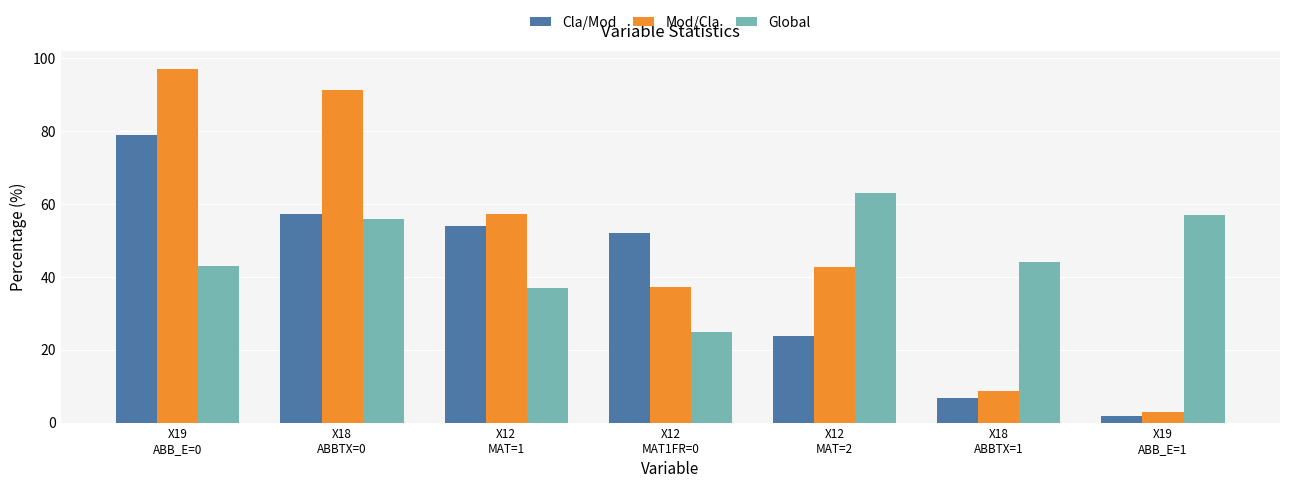

Is the value of Cla/Mod at X18
ABBTX=1 greater than the value of Mod/Cla at X12
MAT1FR=0?

No